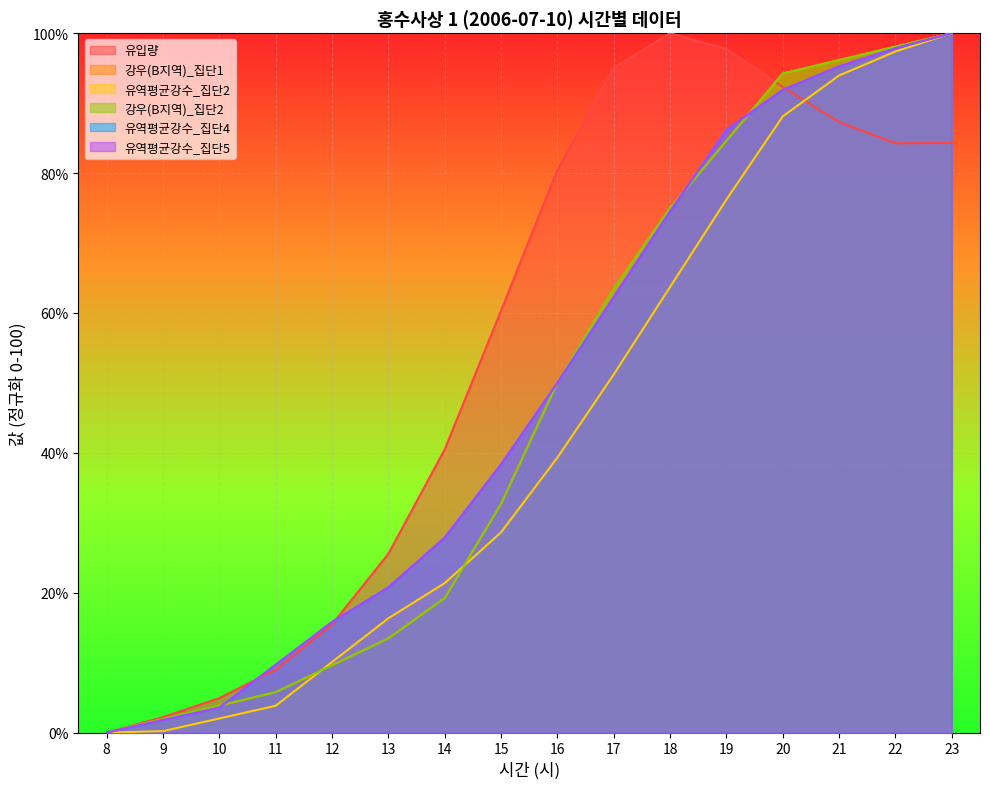

Where does the 유역평균강수_집단4 series first go above 49?

16